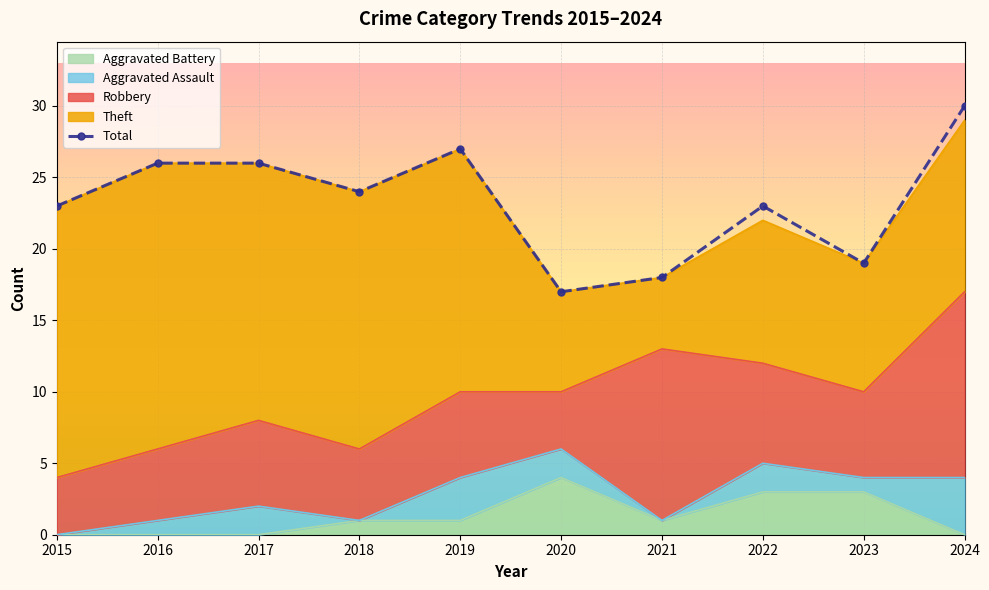

What is the maximum value shown in the chart?

30